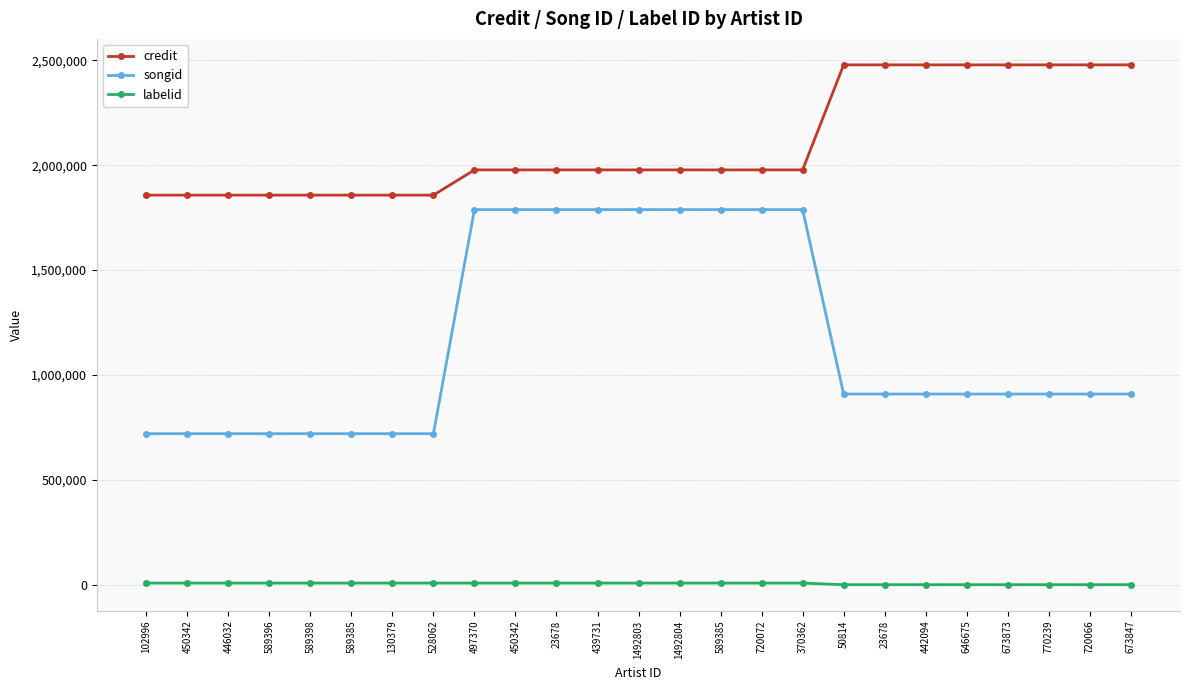

True or false: songid has more than 0 points higher than both neighbors.

False